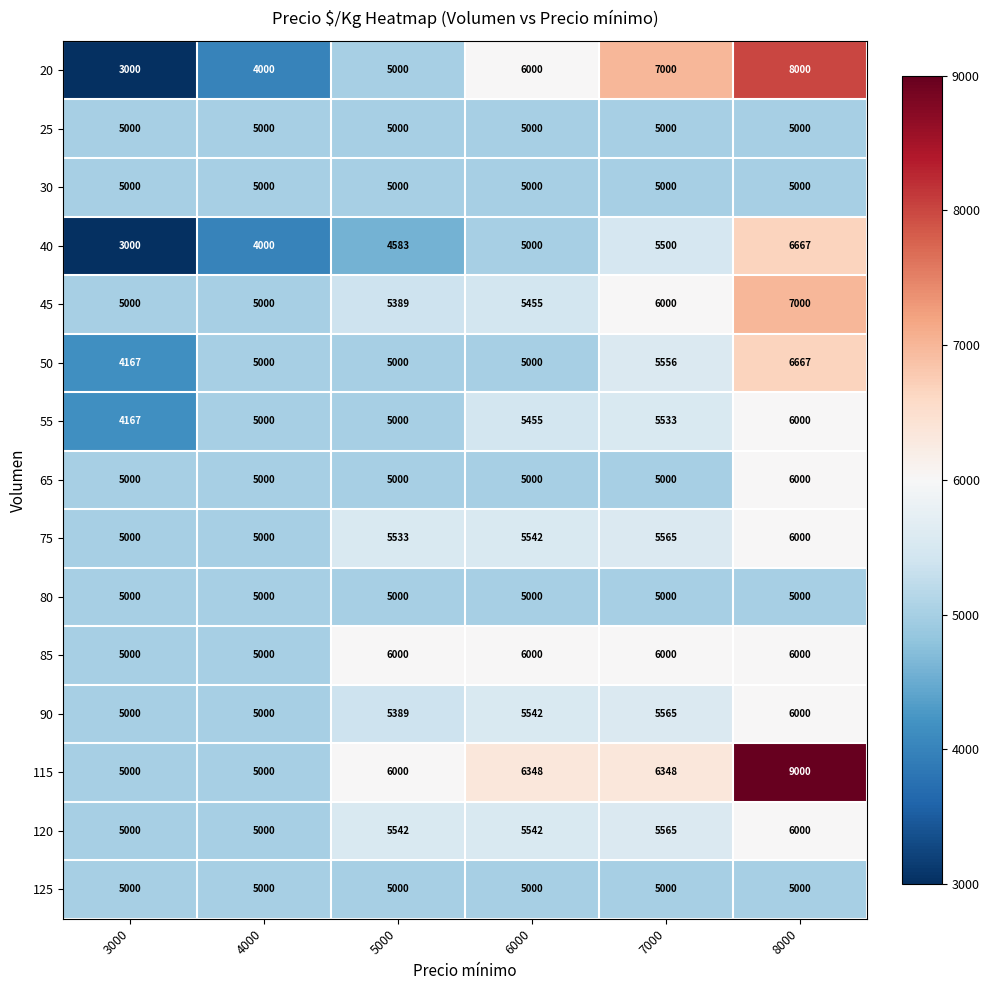

At which category does the chart reach its minimum across all series?

3000